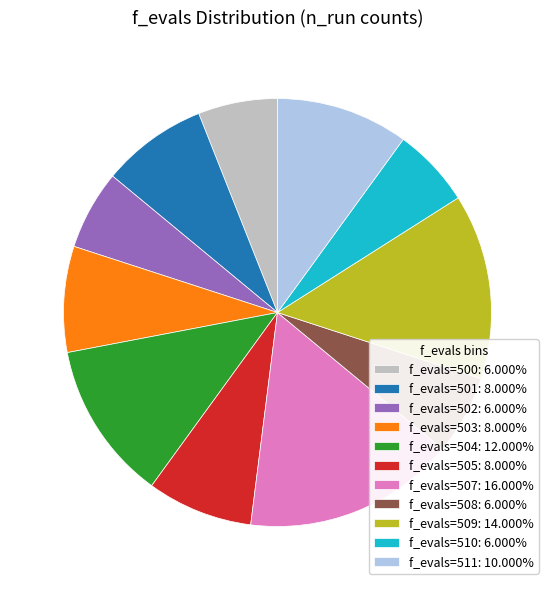

Does f_evals=500: 6.000% represent more than half of the total?

No